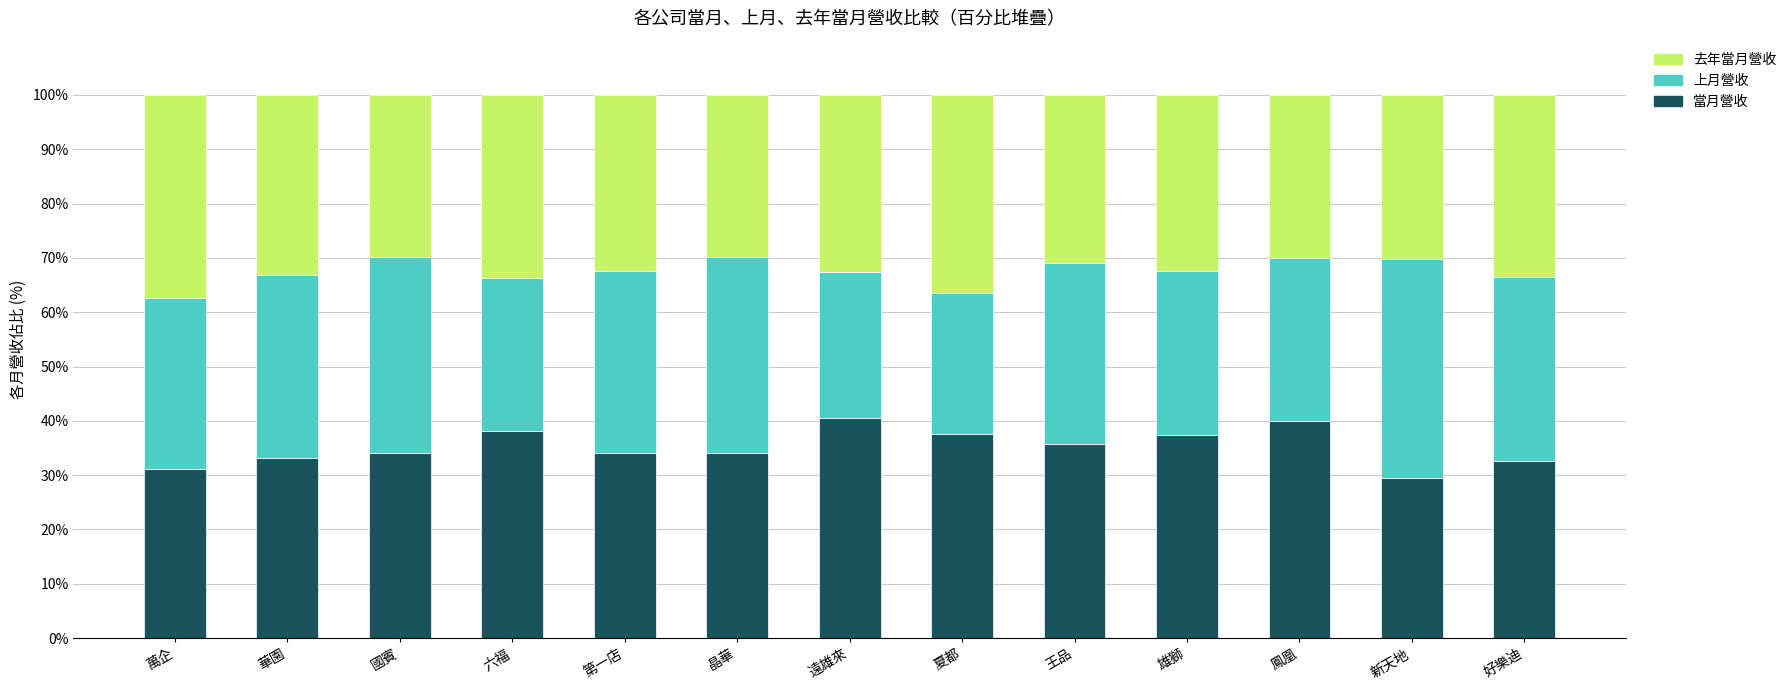

The value of 當月營收 at 國賓 is 34.0. True or false?

True